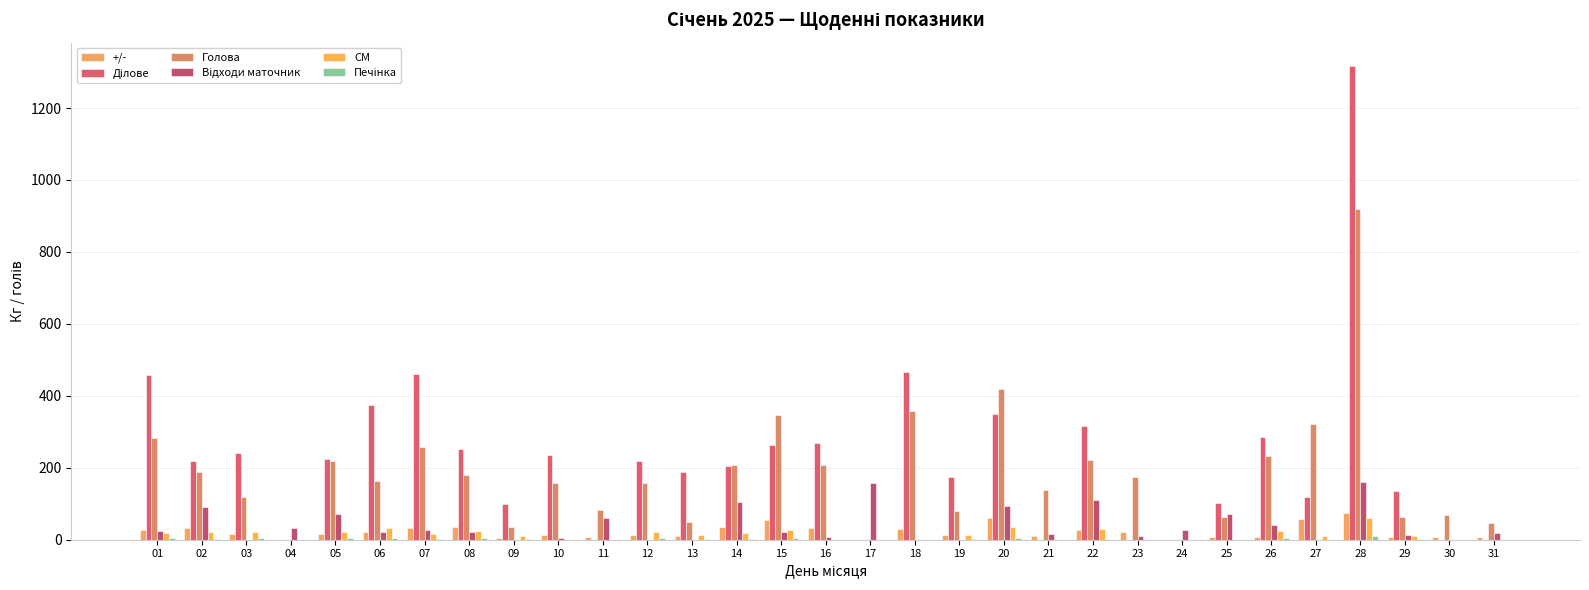

Is the value of СМ at 25 greater than the value of Печінка at 20?

No